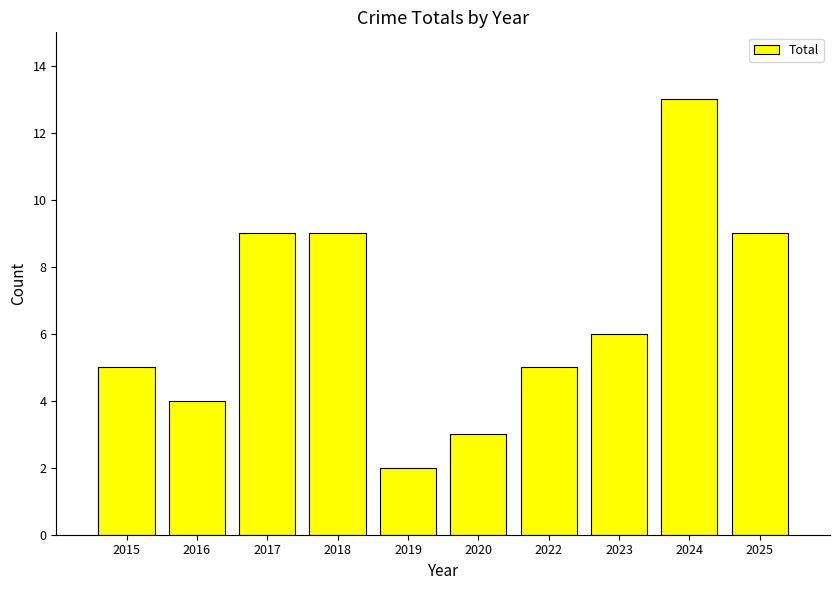

What is the difference between the second highest and second lowest values?

6